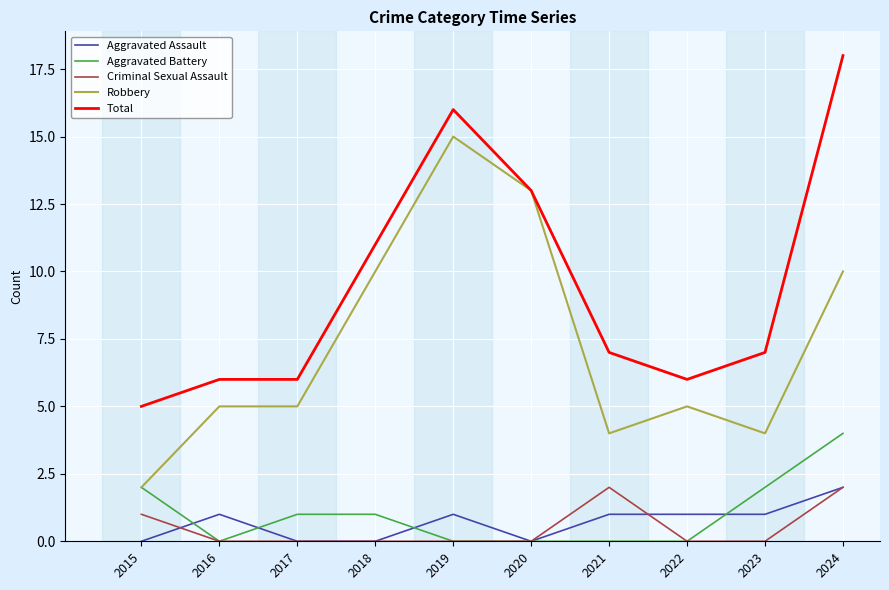

At which category is the sum across all series the highest?

2024